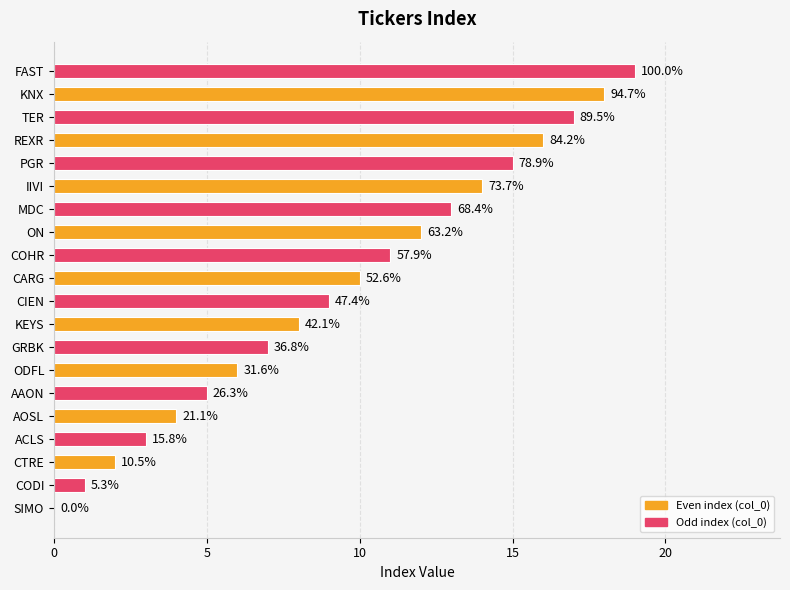

Are the bars horizontal?

Yes